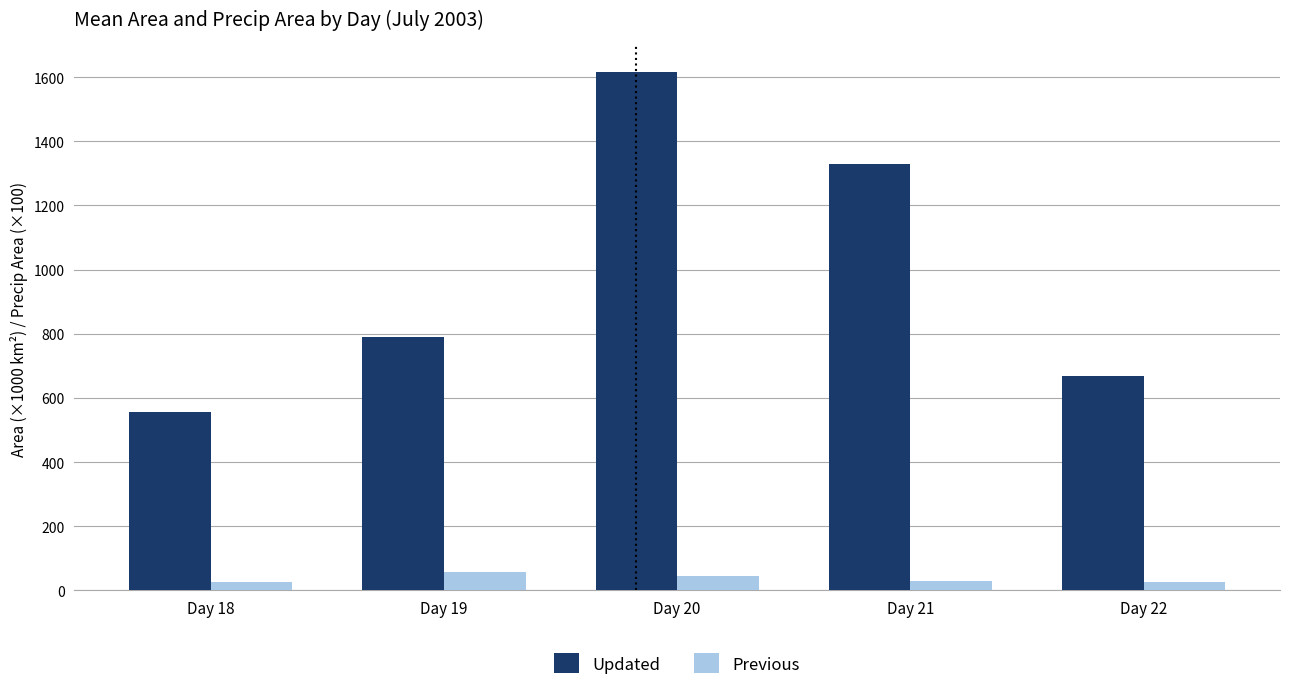

At which category is the sum across all series the highest?

Day 20